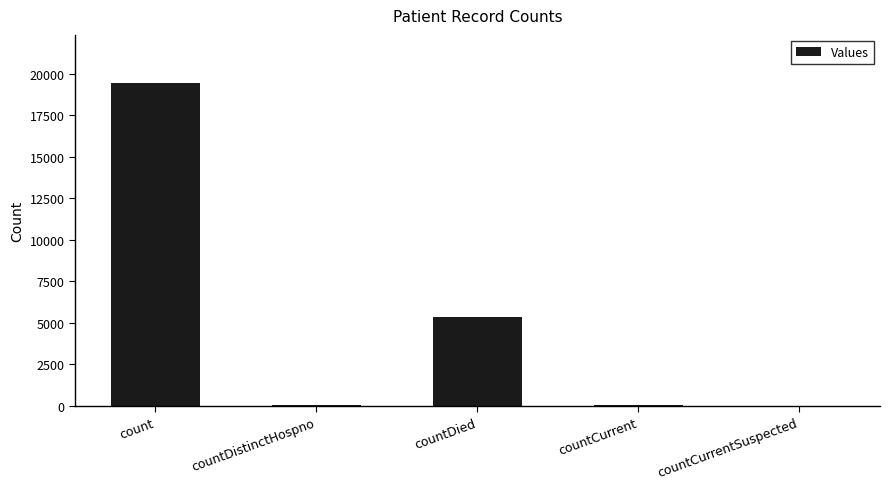

What is the sum of all values?

24867